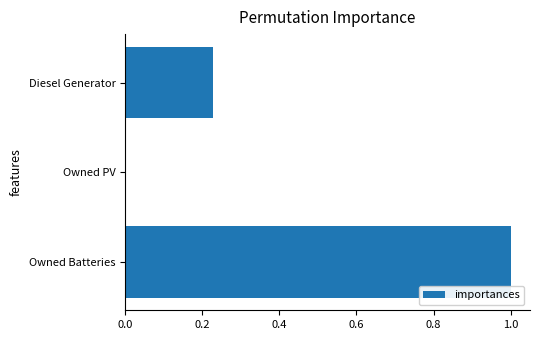

Which has a higher value, Owned PV or Diesel Generator?

Diesel Generator